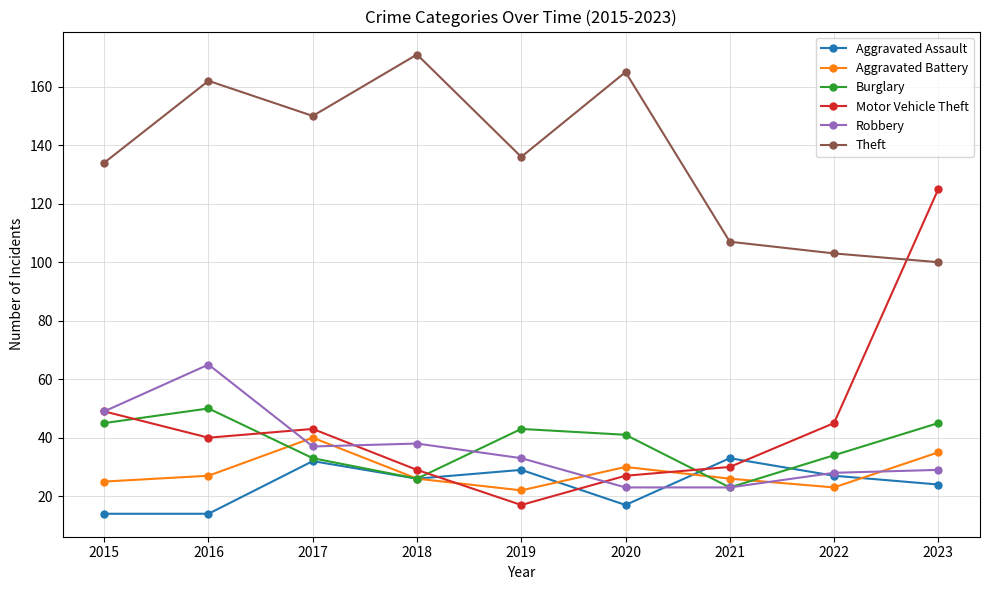

Rank the series by their maximum value, from highest to lowest.

Theft, Motor Vehicle Theft, Robbery, Burglary, Aggravated Battery, Aggravated Assault